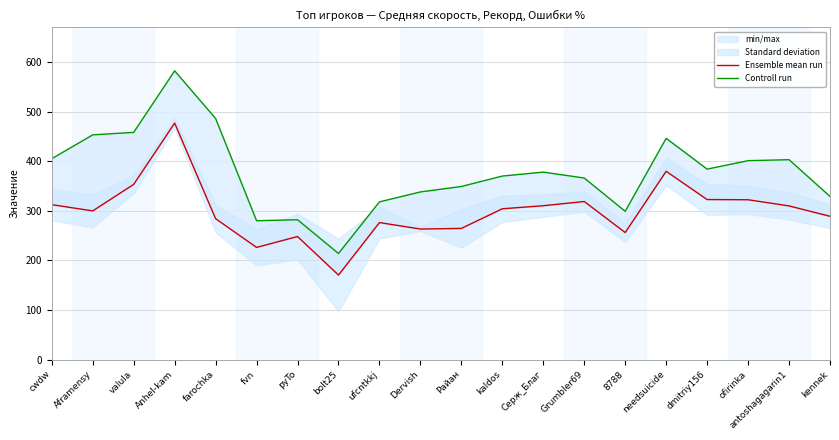

What is the sum of all Controll run values?

7541.0